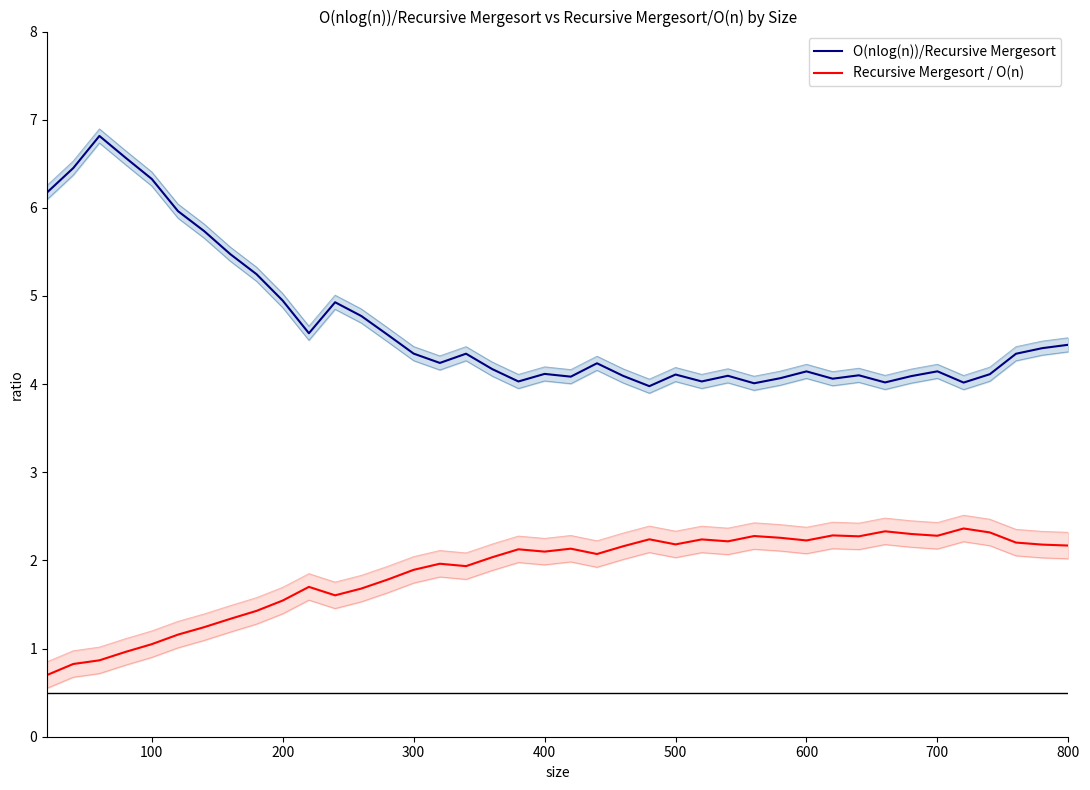

How many data points in Recursive Mergesort / O(n) are less than 2?

17